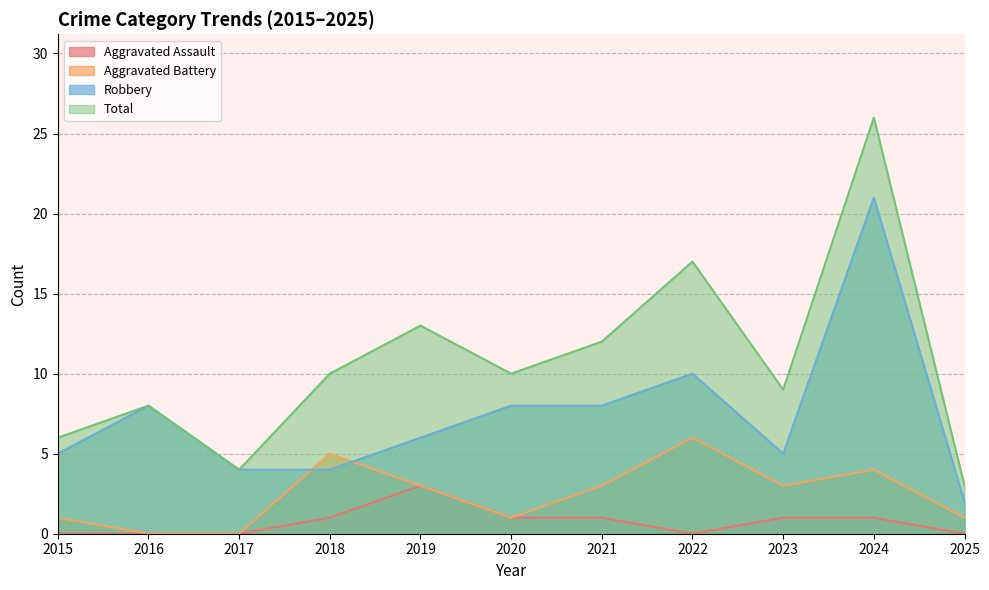

How many lines are shown in the chart?

4